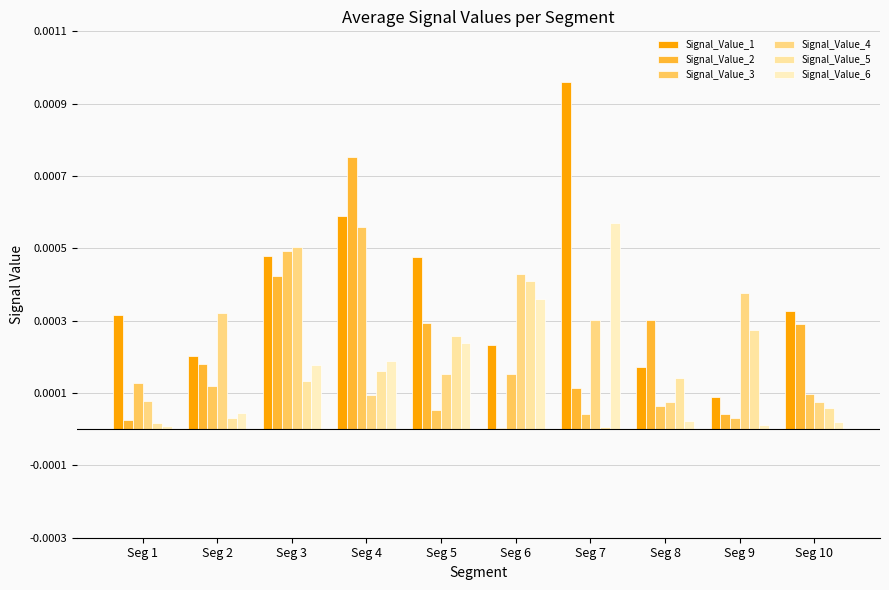

Is it true that Signal_Value_4 equals 0.0 at Seg 9?

False